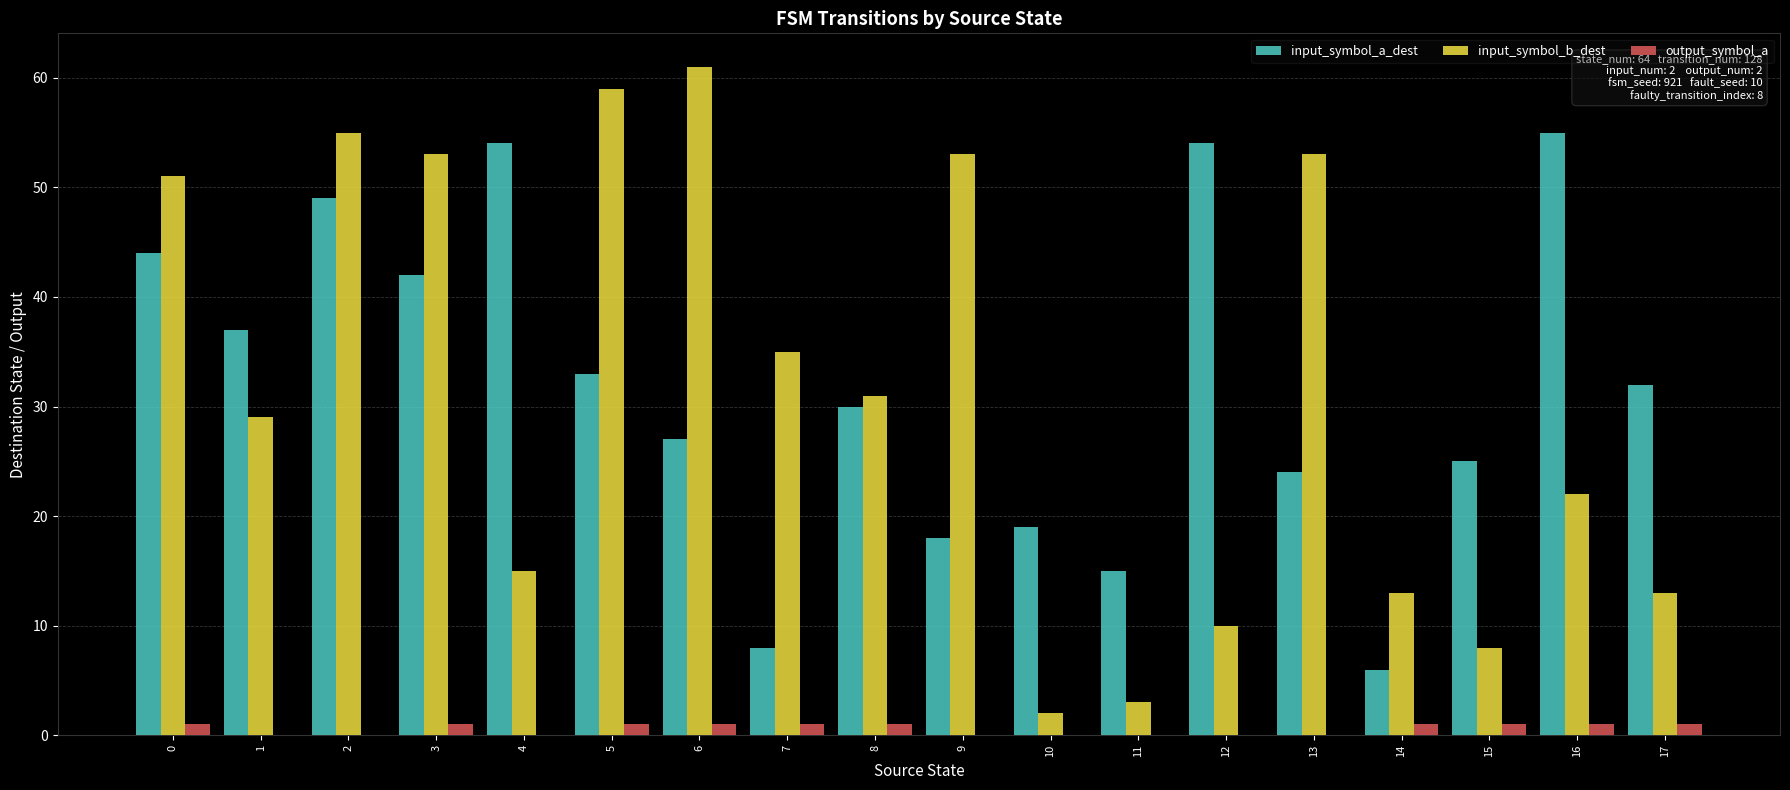

Which series changed the most between 0 and 9?

input_symbol_a_dest